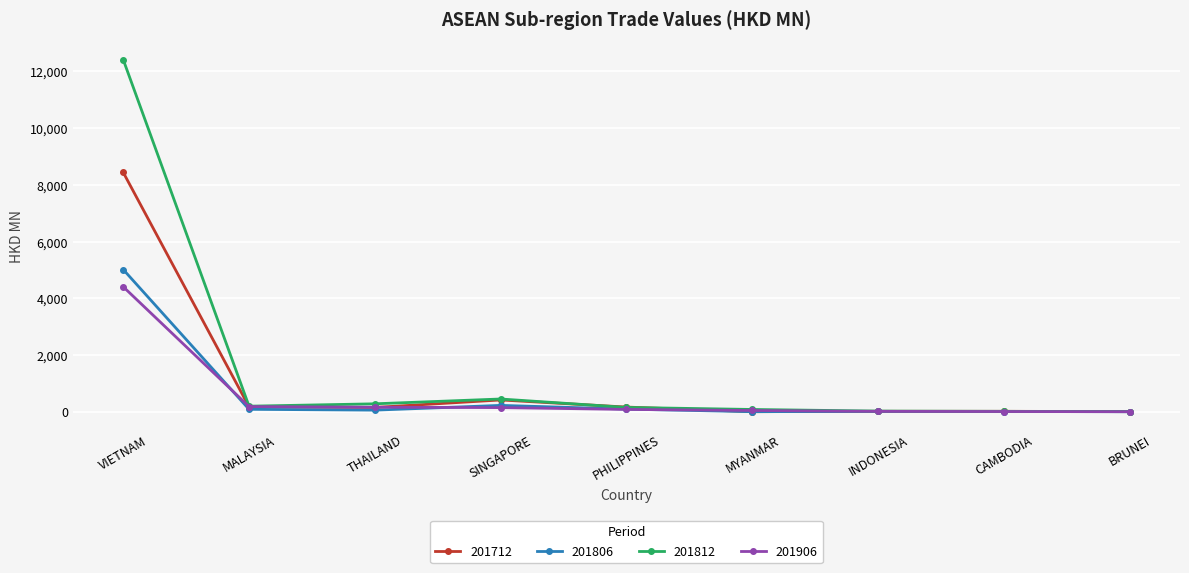

Which series has the largest range (max minus min)?

201812